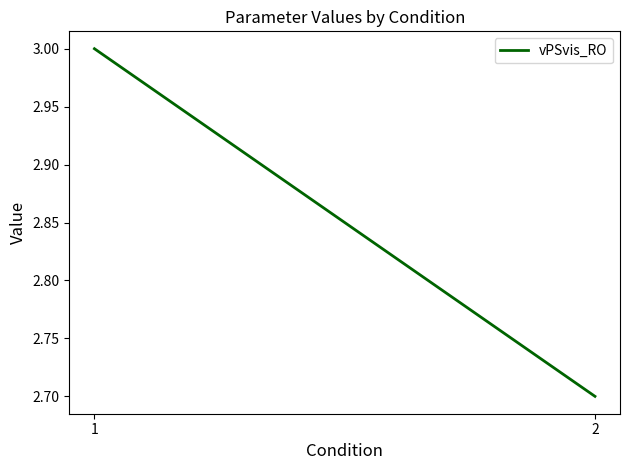

List the labels in order of value, largest first.

1, 2